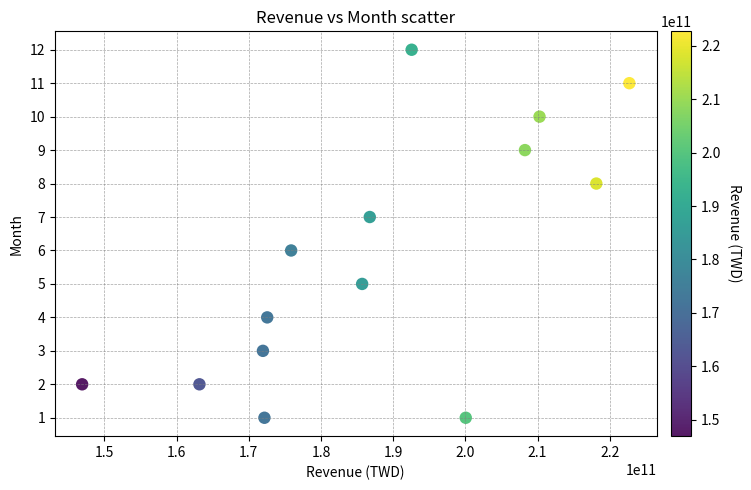

What is the range of X values (max minus min)?

75772755000